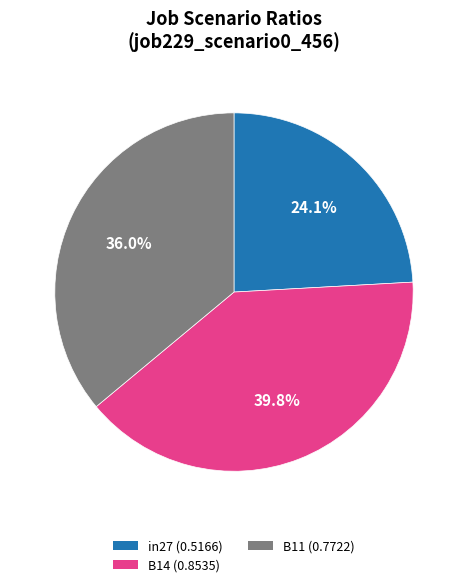

To the nearest percent, what is the difference between the B14 and in27 slice percentages?

16%